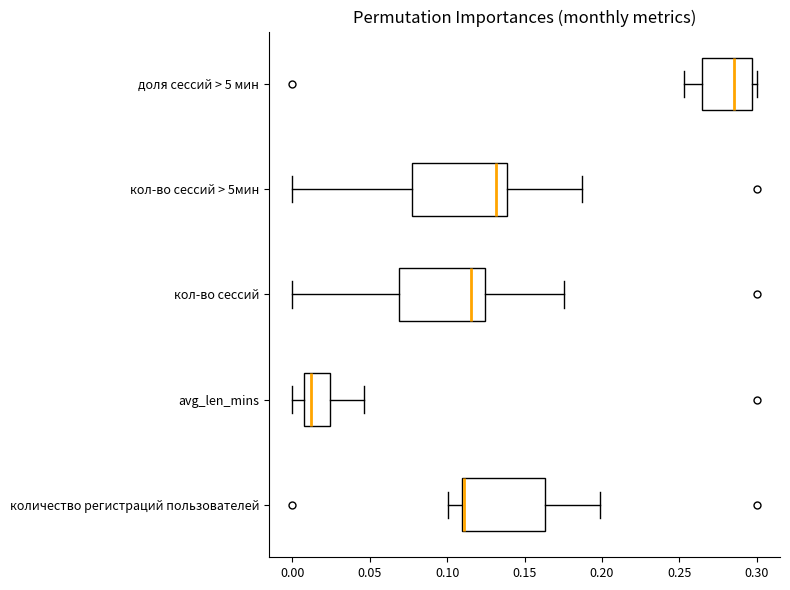

Reading bottom to top, transcribe this box plot: for each box, give where its median line is, the range the box spans, and where its two whiskers end, as read against the x-axis. The values are not printed on the chart, so give them approximately, as read against the axis.

количество регистраций пользователей: median 0.110 (drawn on the box's left edge), box 0.110 to 0.165, whiskers 0.100 to 0.200
avg_len_mins: median 0.010, box 0.005 to 0.025, whiskers 0.000 to 0.045
кол-во сессий: median 0.115, box 0.070 to 0.125, whiskers 0.000 to 0.175
кол-во сессий > 5мин: median 0.130, box 0.075 to 0.140, whiskers 0.000 to 0.185
доля сессий > 5 мин: median 0.285, box 0.265 to 0.295, whiskers 0.255 to 0.300